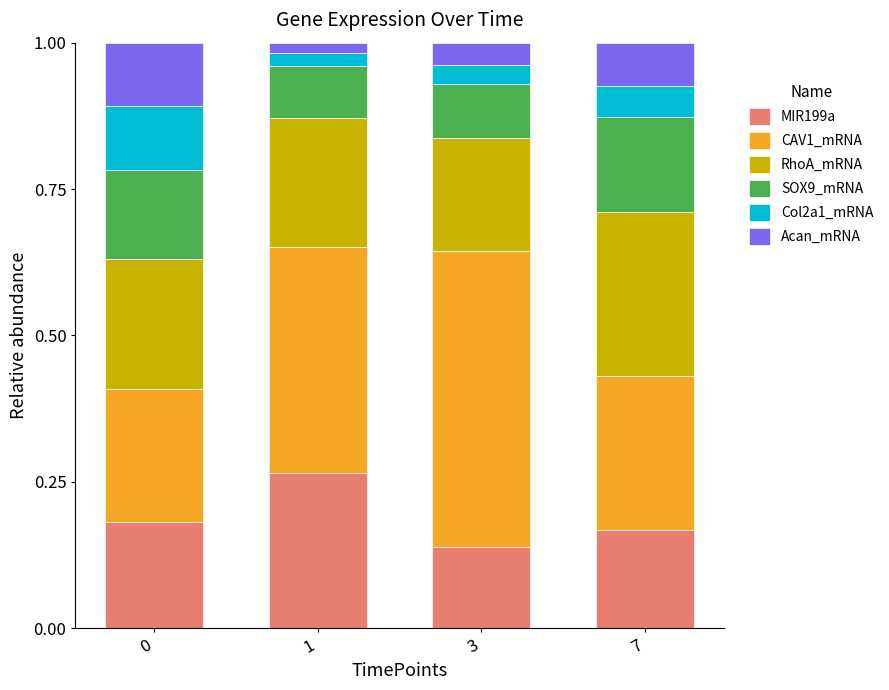

The value of MIR199a at 0 is 0.2. True or false?

True